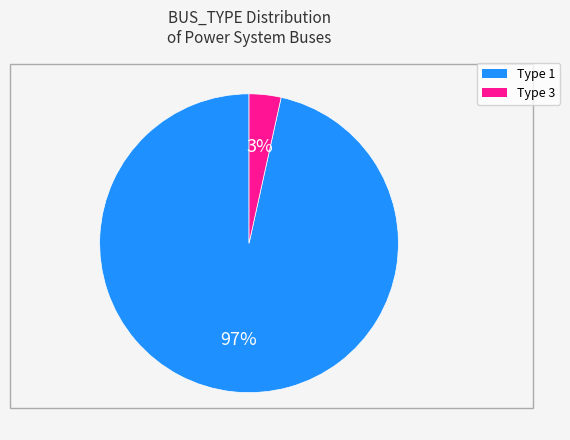

To the nearest percent, what is the combined percentage of Type 1 and Type 3?

100%